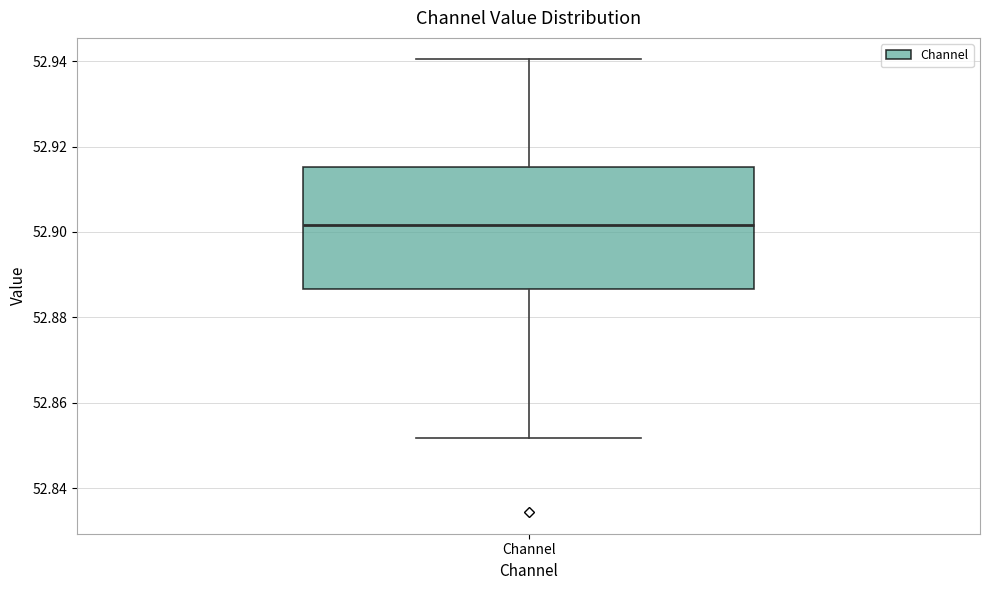

Transcribe this box plot: give where the median line is, the range the box spans, and where the two whiskers end, as read against the y-axis. The values are not printed on the chart, so give them approximately, as read against the axis.

median 52.902, box 52.886 to 52.916, whiskers 52.852 to 52.940